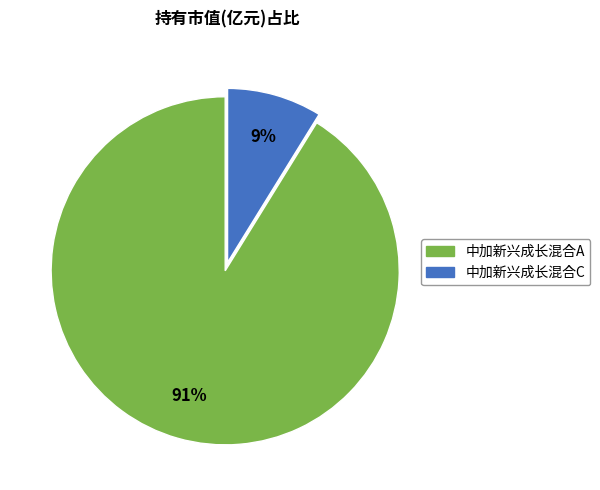

Which slice is the smallest?

中加新兴成长混合C